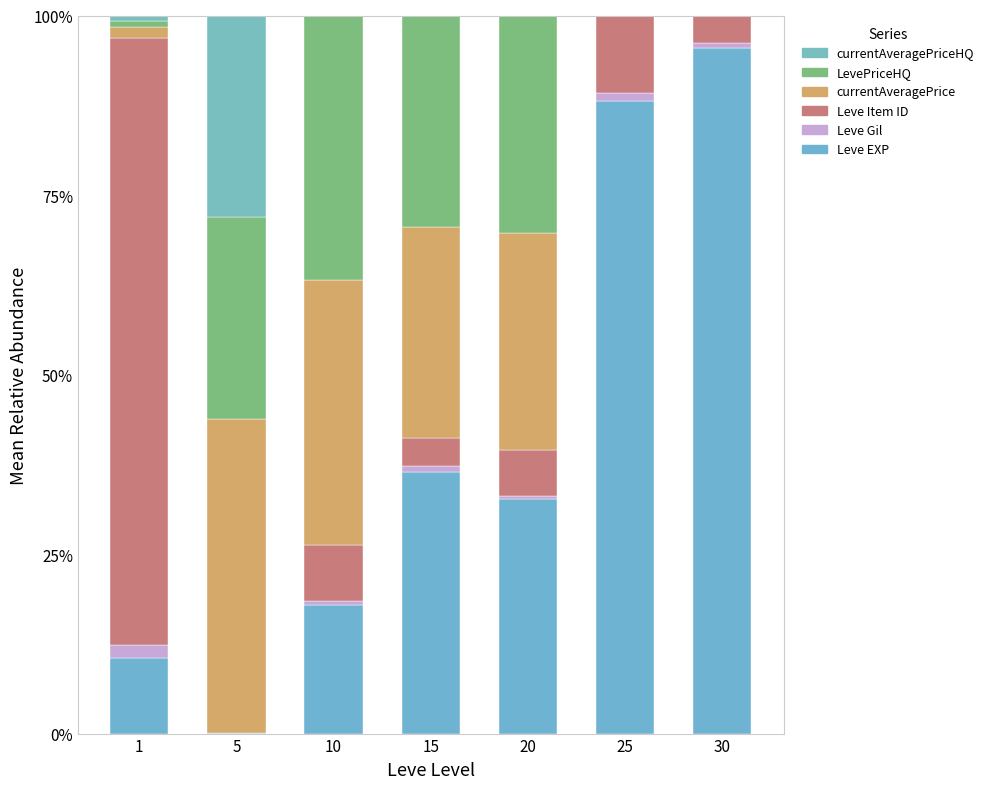

What is the average value of the Leve EXP series?

40.2